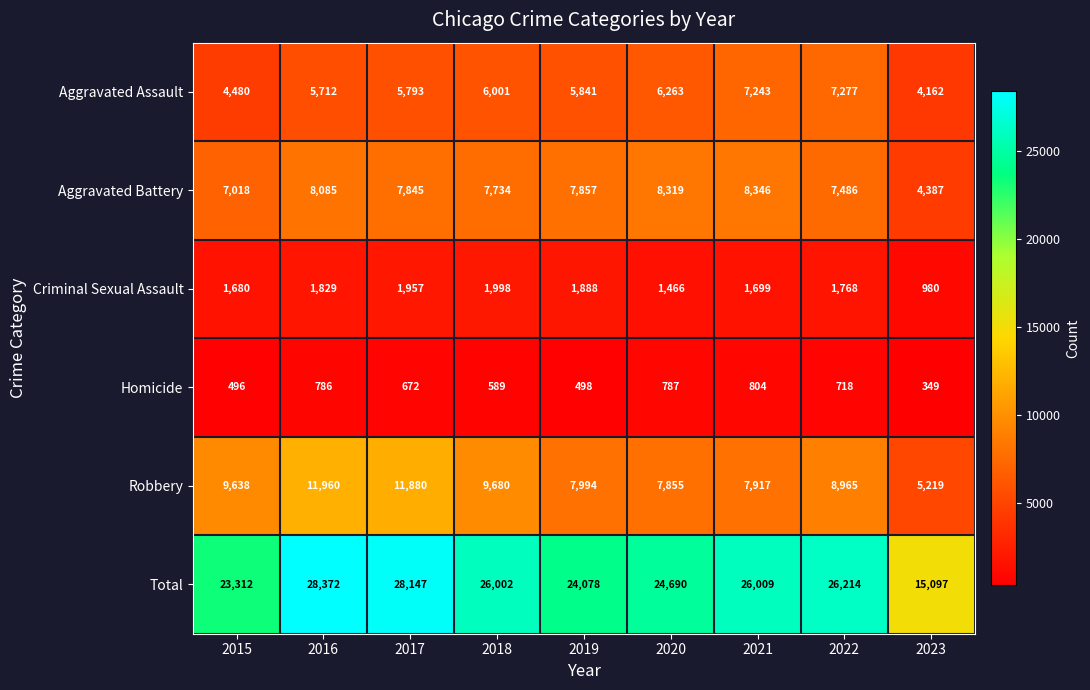

Which series has the largest range (max minus min)?

Total